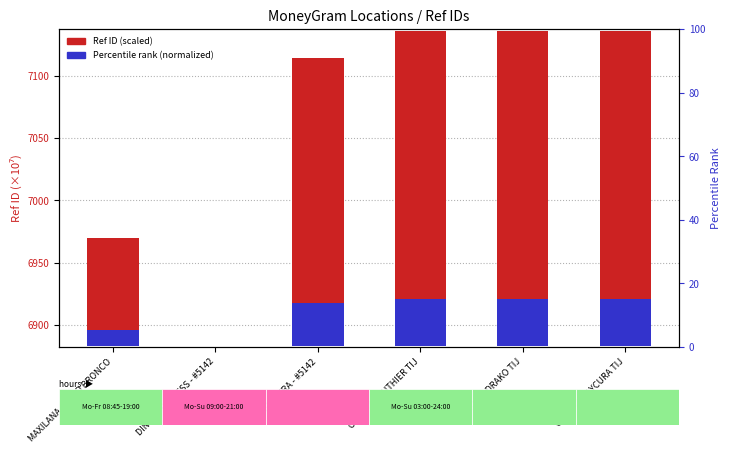

List the labels in order of Percentile rank (normalized) value, largest first.

OXXO - DRAKO TIJ, OXXO - GUAYCURA TIJ, OXXO - CLOUTHIER TIJ, ELEKTRA - #5142, MAXILANA - GATO BRONCO, DINERO EXPRESS - #5142